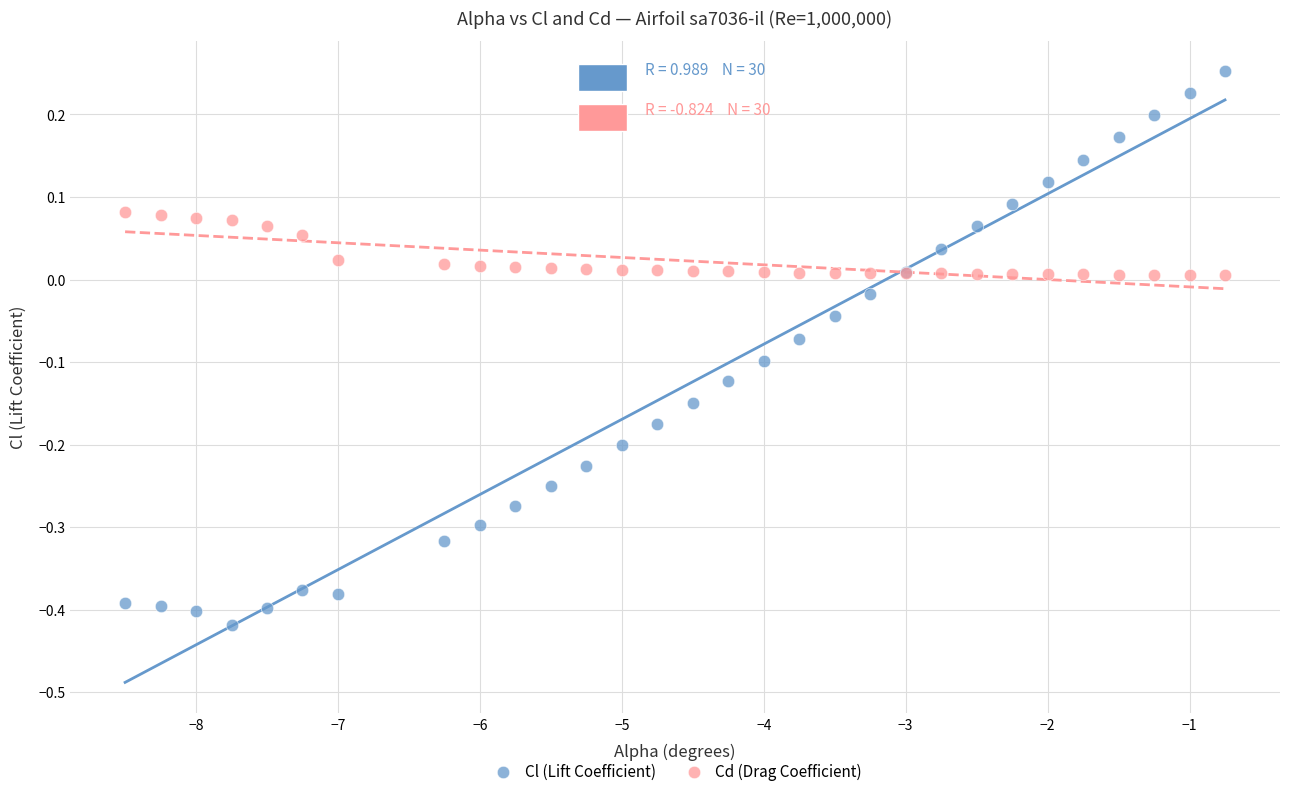

What are all the series names shown in the legend?

Cl (Lift Coefficient), Cd (Drag Coefficient)